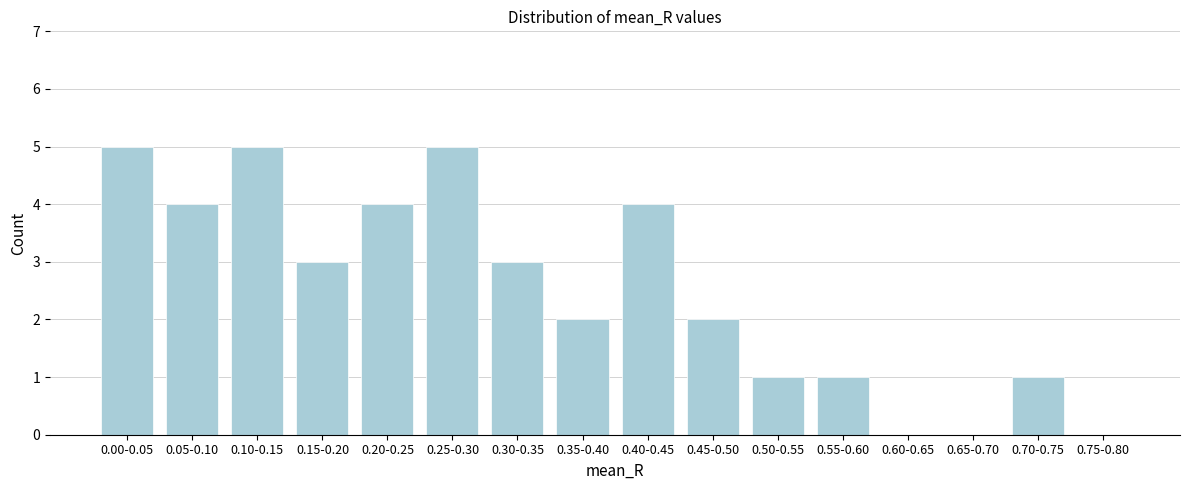

Reading left to right, transcribe all the data shown in this chart.

0.00-0.05=5	0.05-0.10=4	0.10-0.15=5	0.15-0.20=3	0.20-0.25=4	0.25-0.30=5	0.30-0.35=3	0.35-0.40=2	0.40-0.45=4	0.45-0.50=2	0.50-0.55=1	0.55-0.60=1	0.60-0.65=0	0.65-0.70=0	0.70-0.75=1	0.75-0.80=0